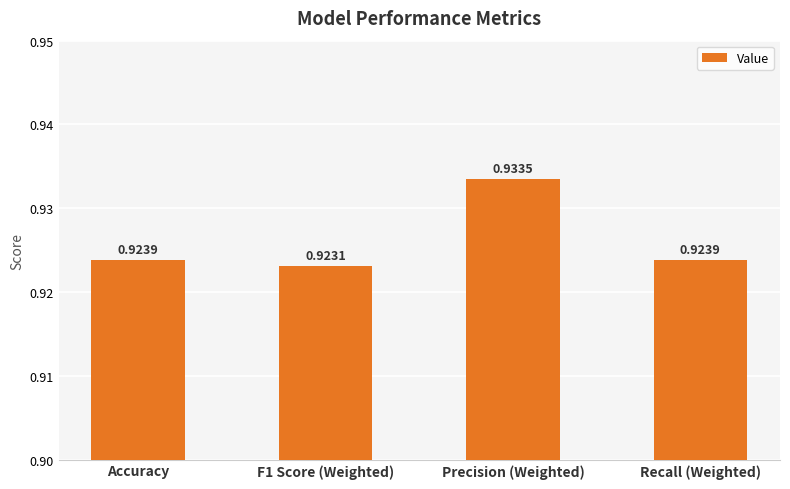

Which category has the highest value across all series?

Precision (Weighted)